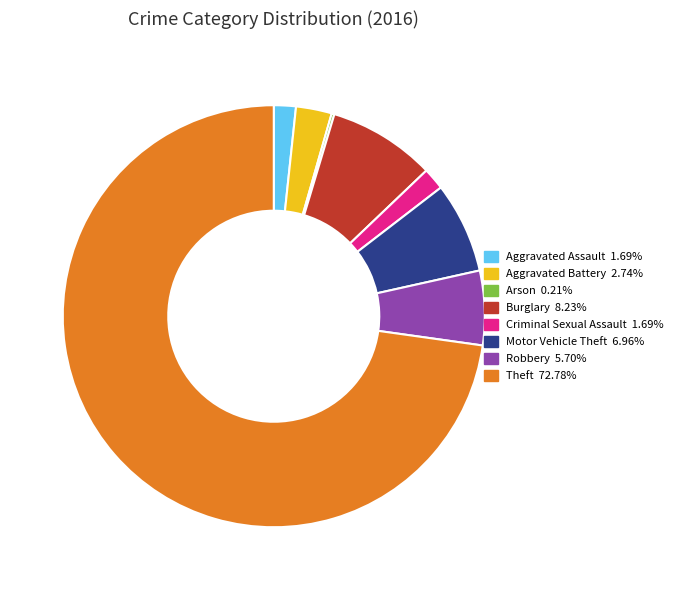

Which slice is the largest?

Theft